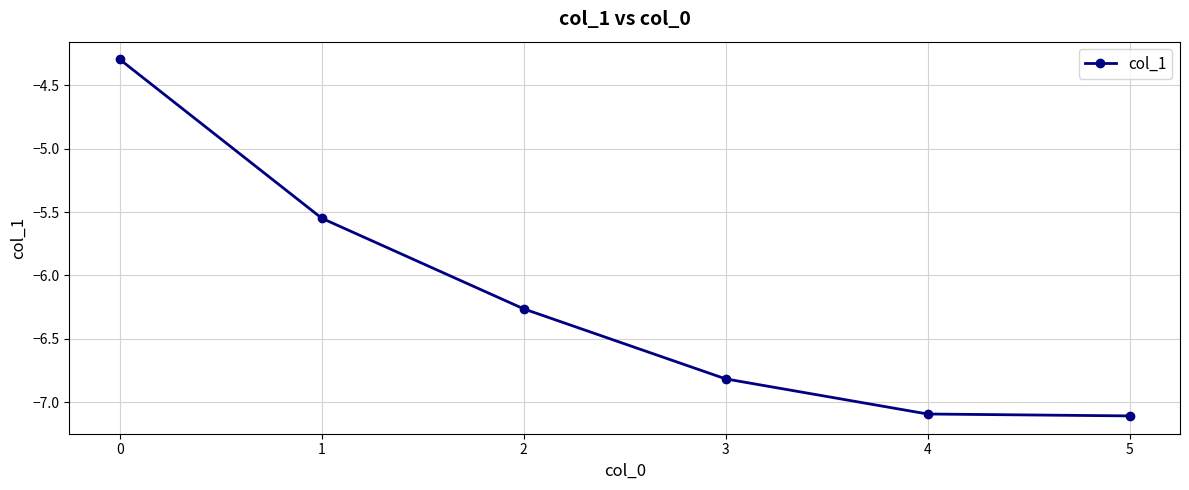

The value at 0 is -4.3. True or false?

True